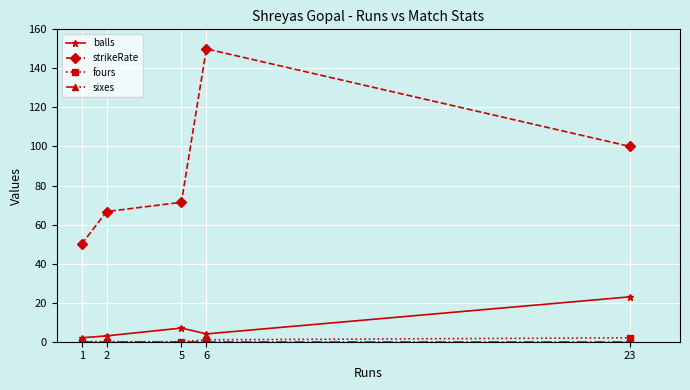

At which category is the sum across all series the highest?

6